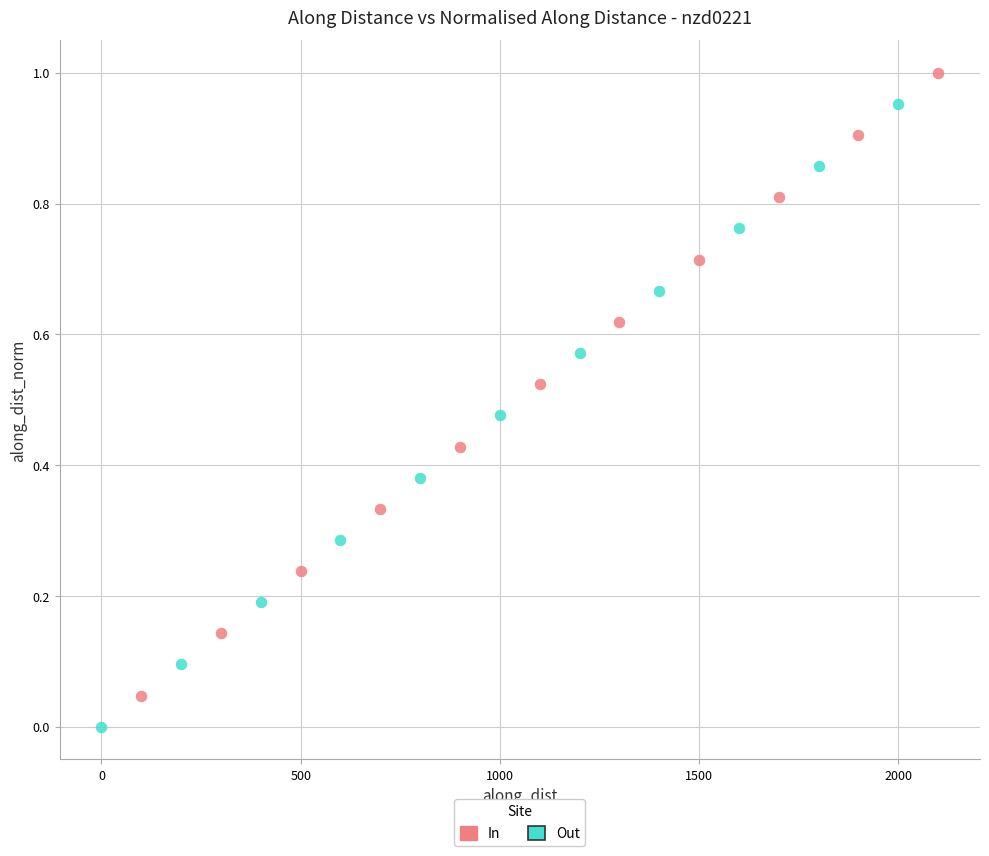

Which series contains the lowest Y value?

Out